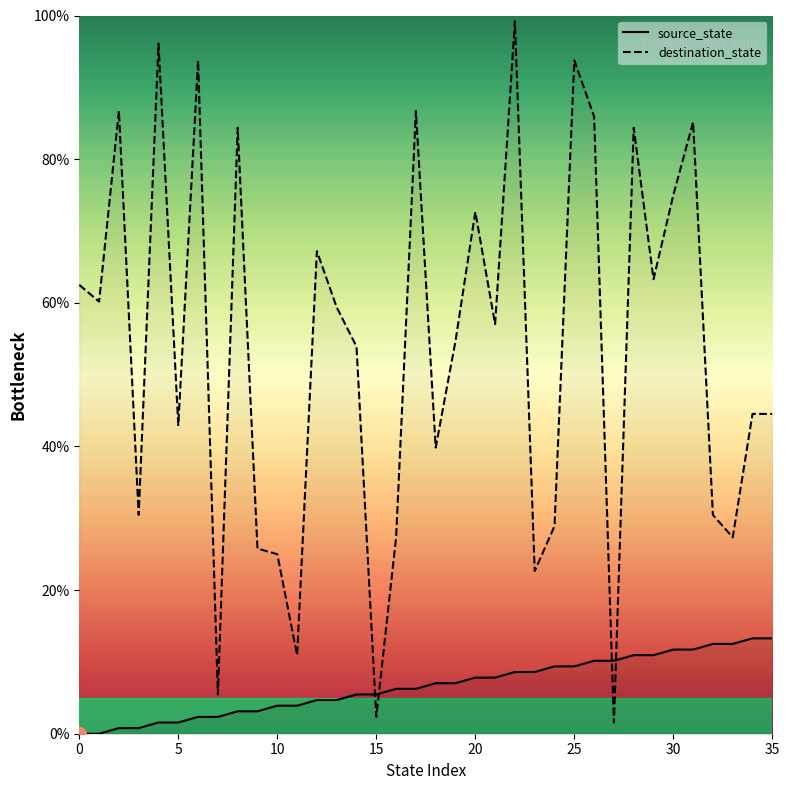

Read the source_state value at 10.

3.9